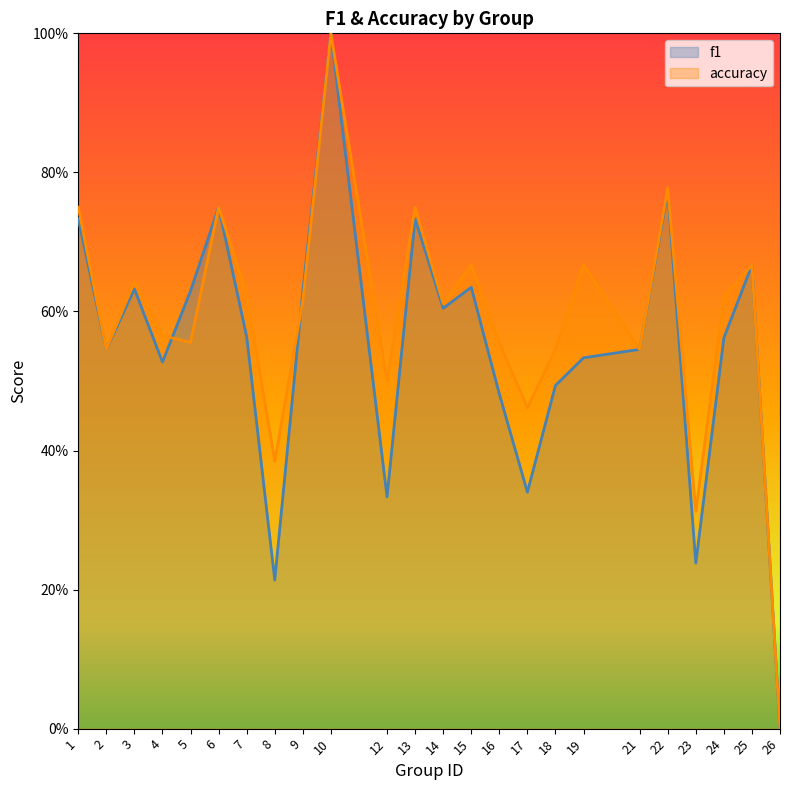

Which series has the largest range (max minus min)?

f1